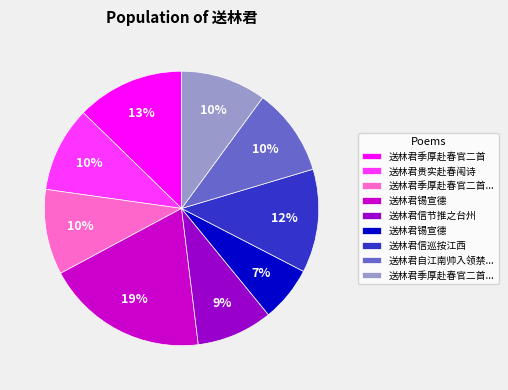

To the nearest percent, what is the average slice percentage?

11%